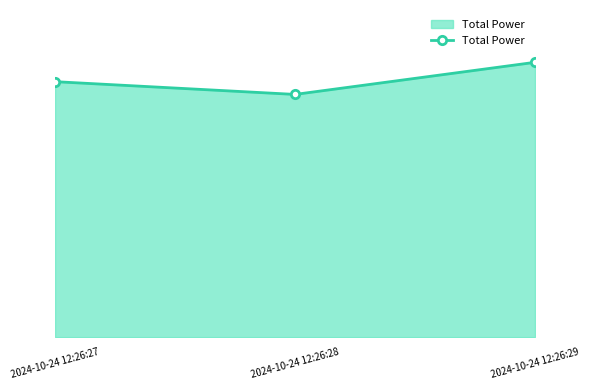

Does the chart have visible grid lines?

No